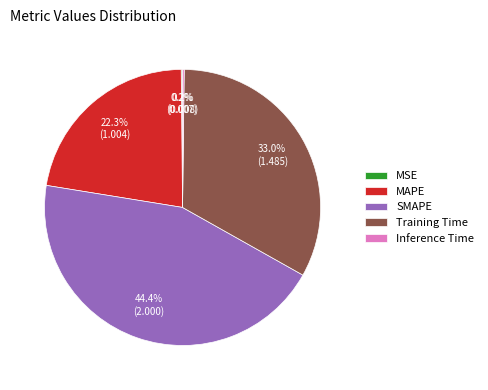

Combined, do Training Time and SMAPE account for over 50%?

Yes